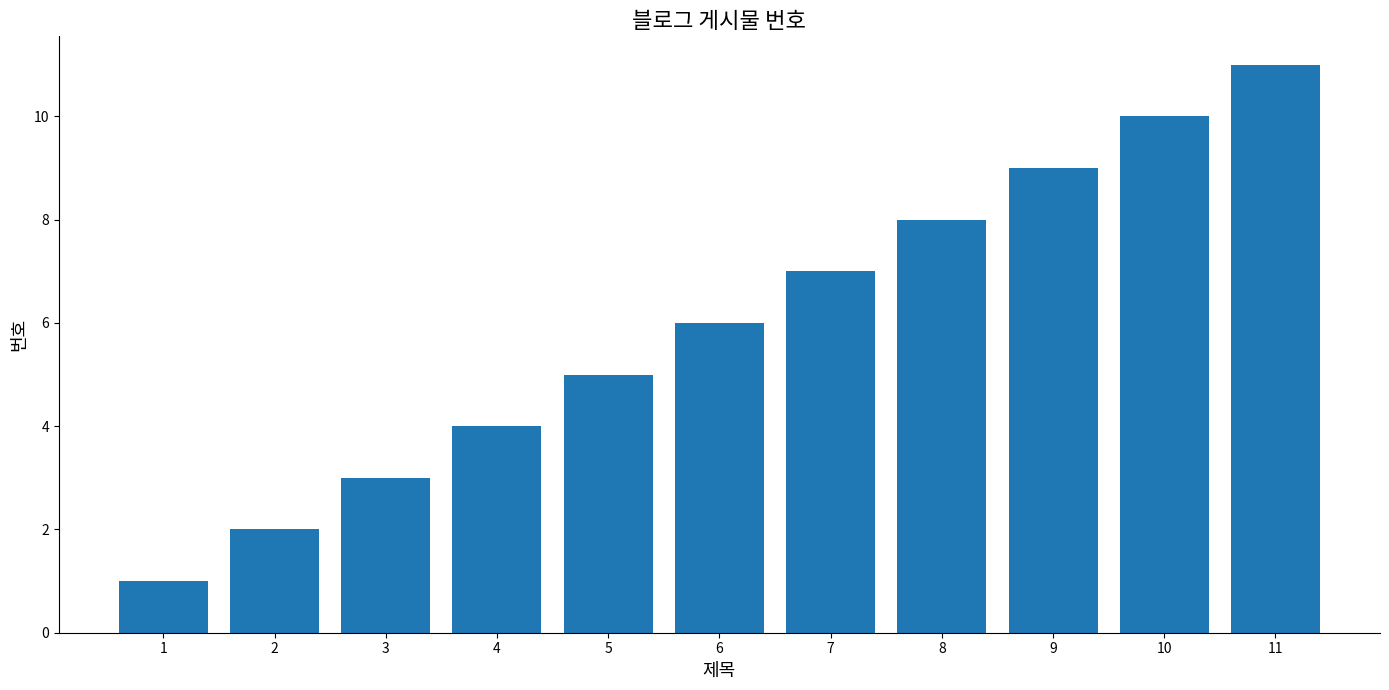

At which label is the value closest to 6?

6